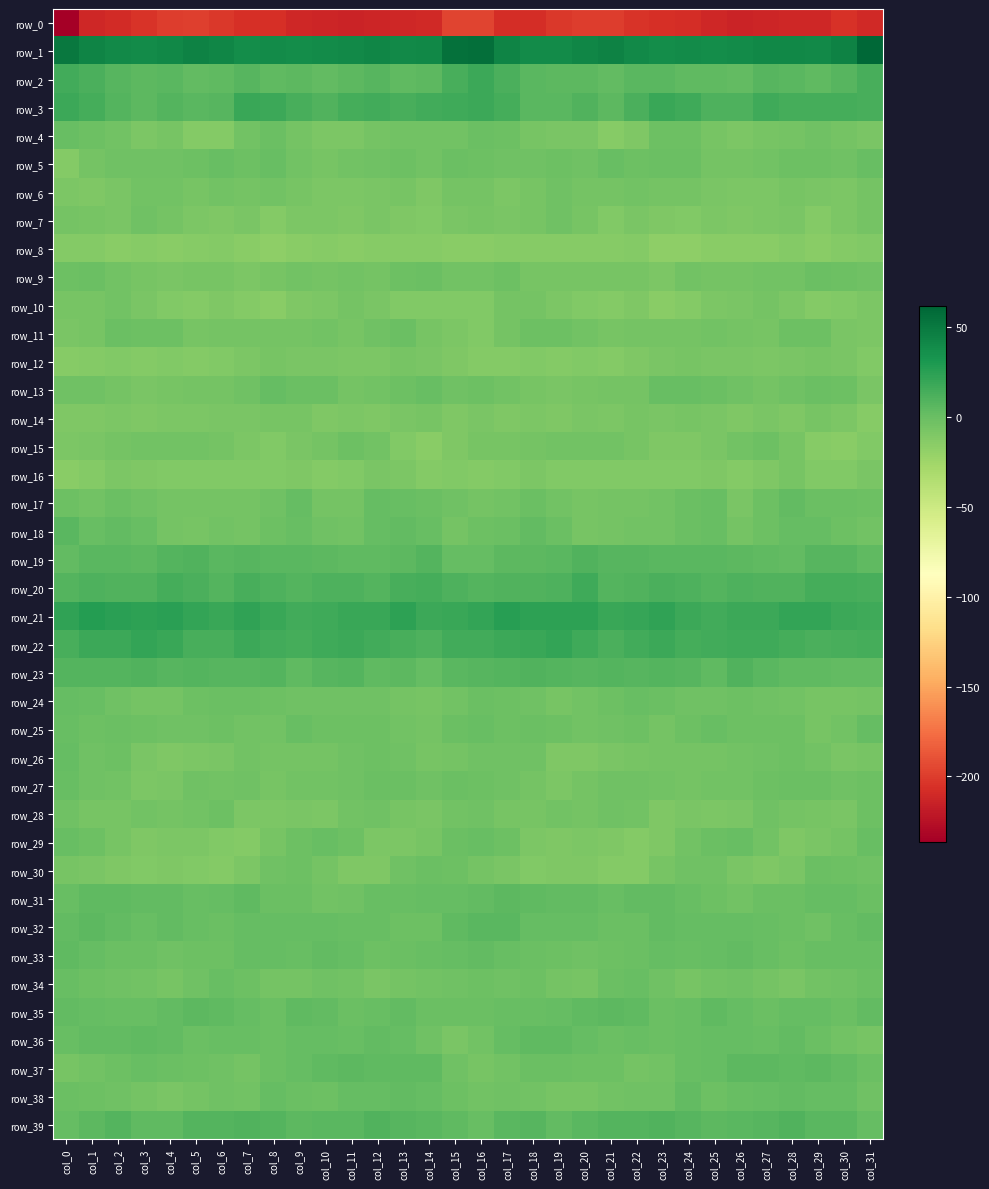

Which category has the highest value across all series?

col_31